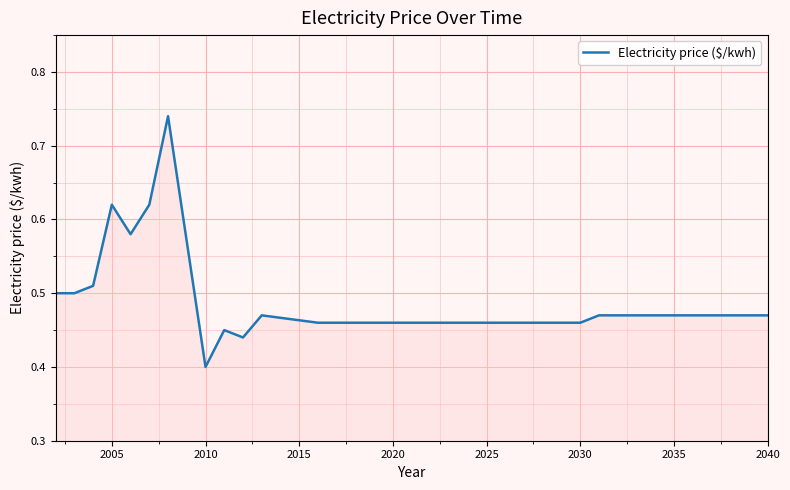

Where is the data nearest to the value 0?

2010